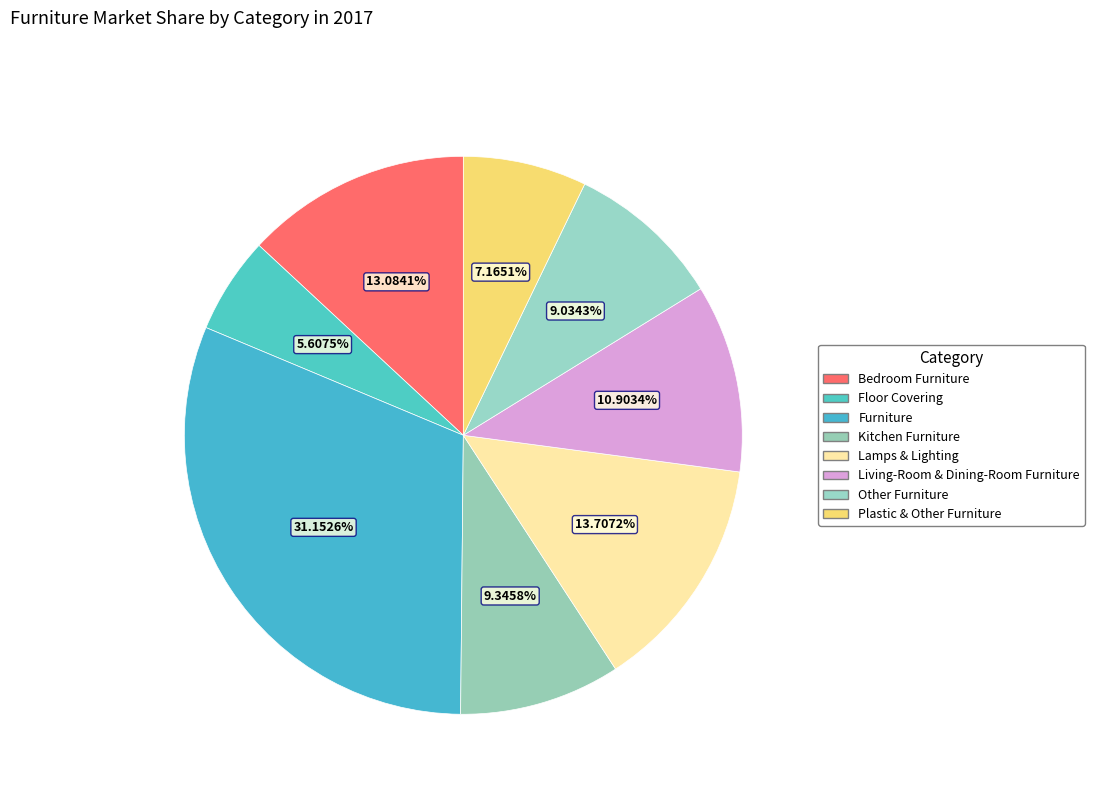

How many segments does this pie chart have?

8